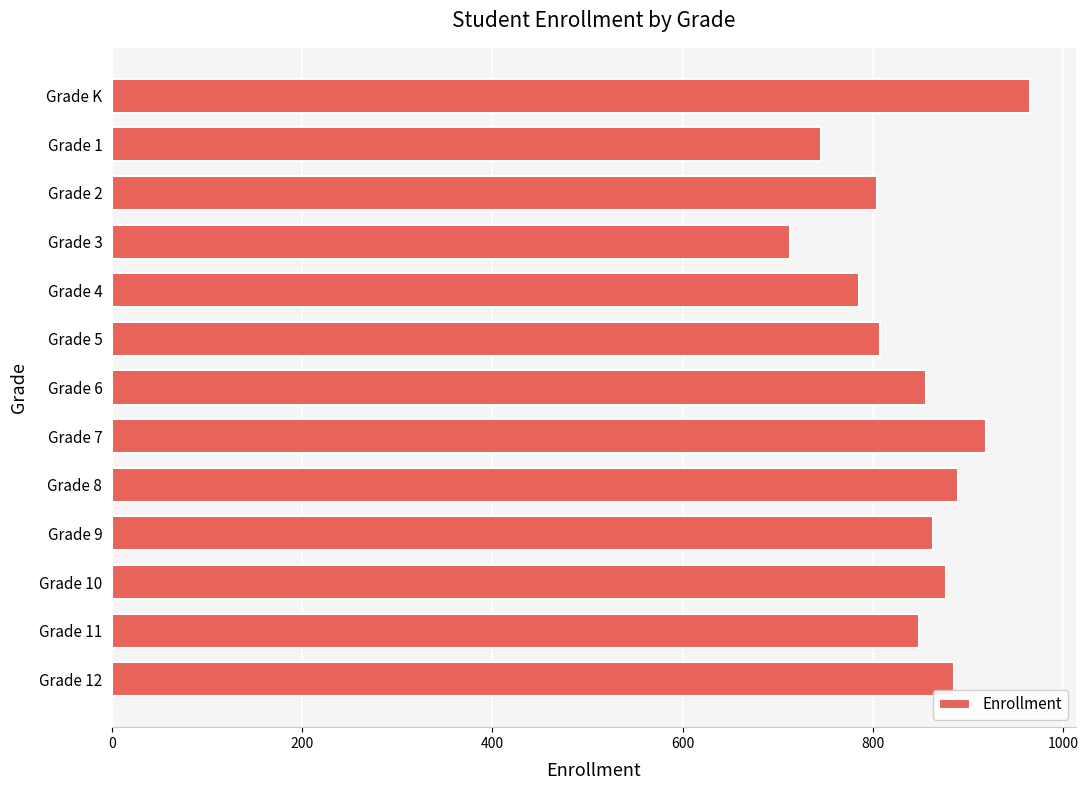

What is the approximate value at Grade 8?

890